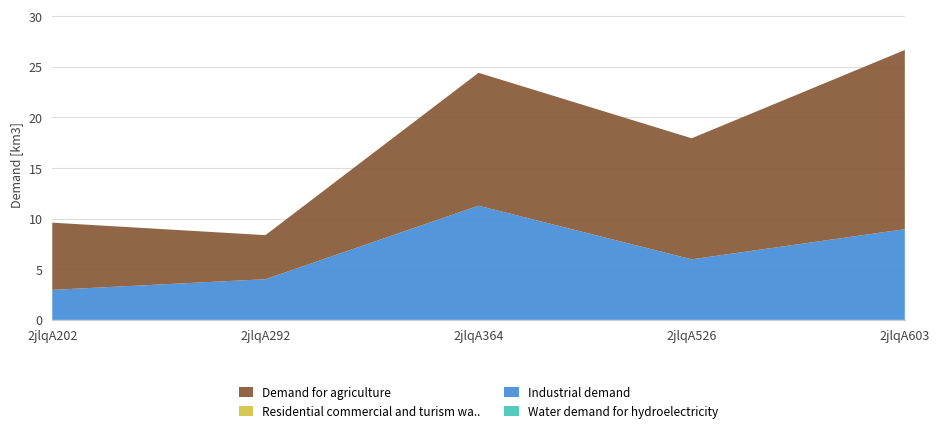

Reading left to right, list all the values displayed in this chart.

Demand for agriculture: 6.6	4.4	13.1	12.0	17.7
Industrial demand: 3.0	4.0	11.3	6.0	9.0
Residential commercial and turism wa..: 0.0	0.0	0.0	0.0	0.0
Water demand for hydroelectricity: 0.0	0.0	0.0	0.0	0.0